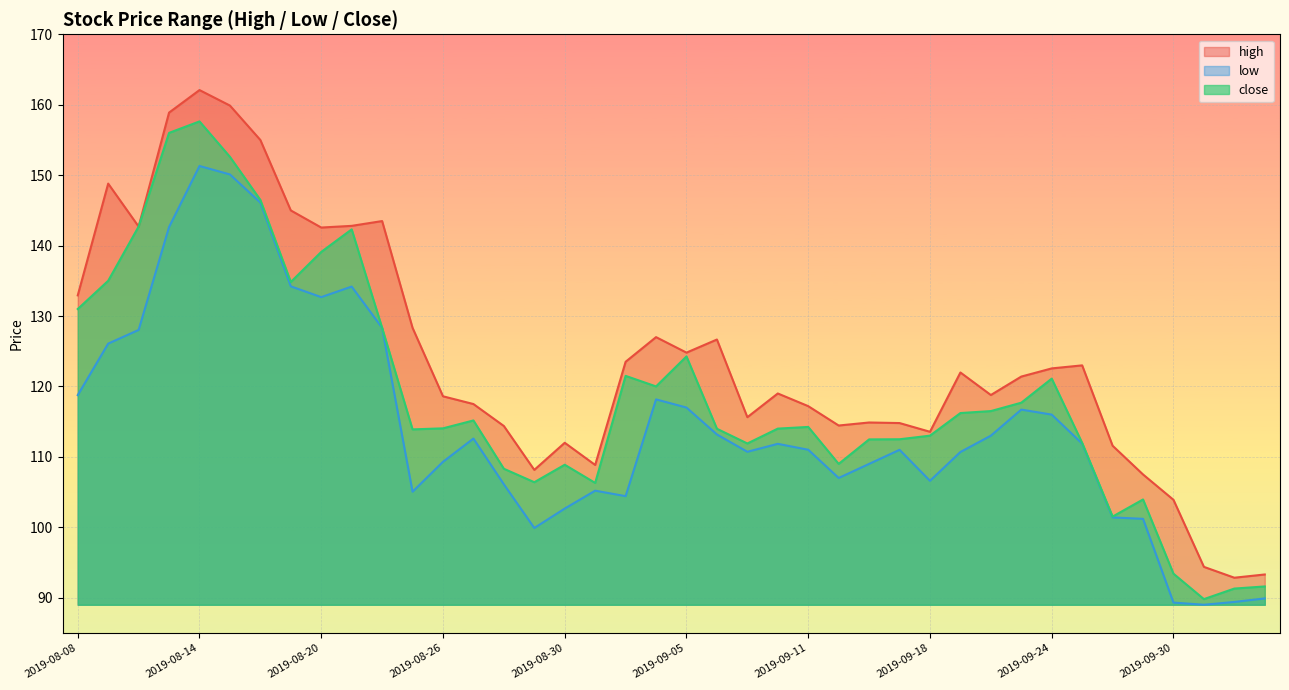

At 2019-08-30, list the series in order from largest to smallest.

high, close, low